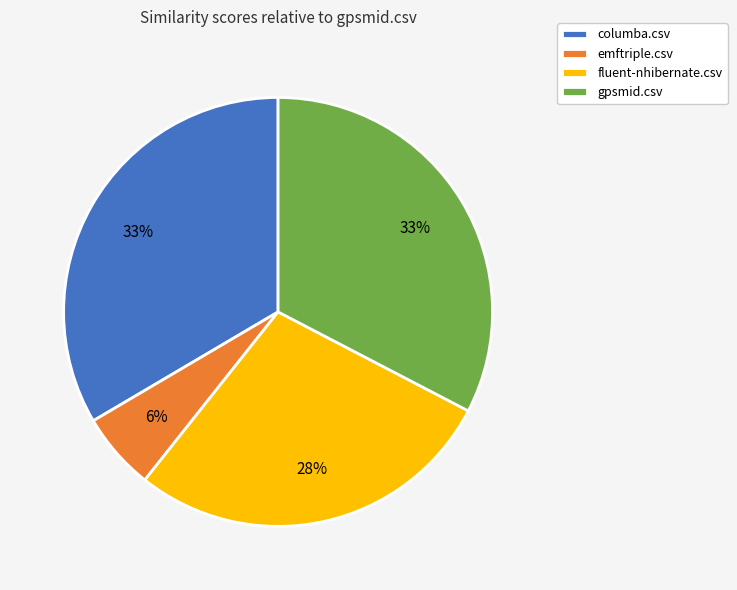

How many slices are in this pie chart?

4